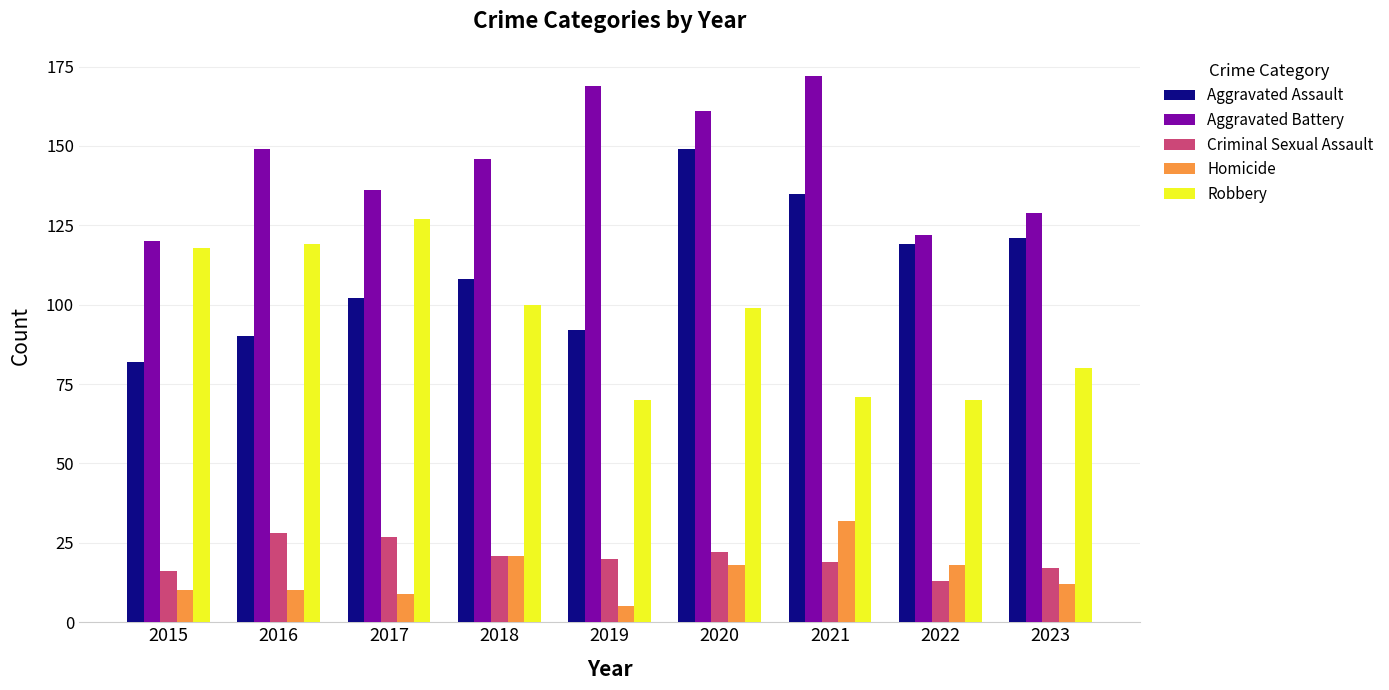

Reading left to right, extract all data points from this chart.

Aggravated Assault: 2015=82	2016=90	2017=102	2018=108	2019=92	2020=149	2021=135	2022=119	2023=121
Aggravated Battery: 2015=120	2016=149	2017=136	2018=146	2019=169	2020=161	2021=172	2022=122	2023=129
Criminal Sexual Assault: 2015=16	2016=28	2017=27	2018=21	2019=20	2020=22	2021=19	2022=13	2023=17
Homicide: 2015=10	2016=10	2017=9	2018=21	2019=5	2020=18	2021=32	2022=18	2023=12
Robbery: 2015=118	2016=119	2017=127	2018=100	2019=70	2020=99	2021=71	2022=70	2023=80